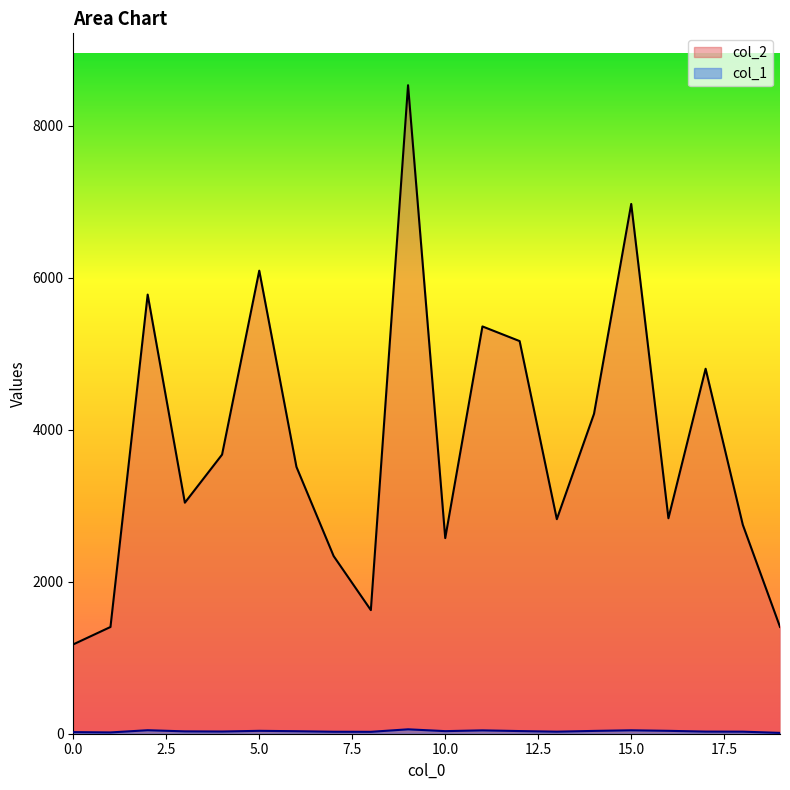

How many lines are shown in the chart?

2